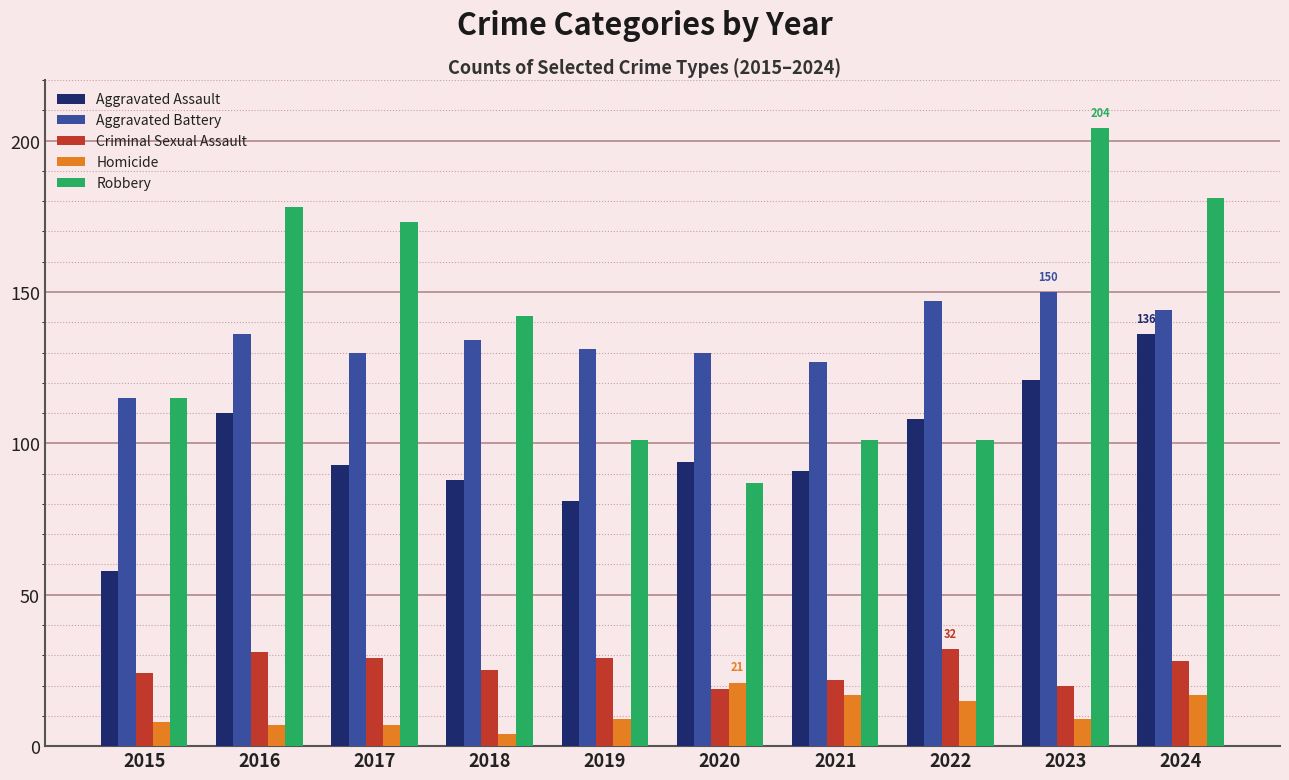

Reading left to right, extract all data points from this chart.

Aggravated Assault: 58	110	93	88	81	94	91	108	121	136
Aggravated Battery: 115	136	130	134	131	130	127	147	150	144
Criminal Sexual Assault: 24	31	29	25	29	19	22	32	20	28
Homicide: 8	7	7	4	9	21	17	15	9	17
Robbery: 115	178	173	142	101	87	101	101	204	181